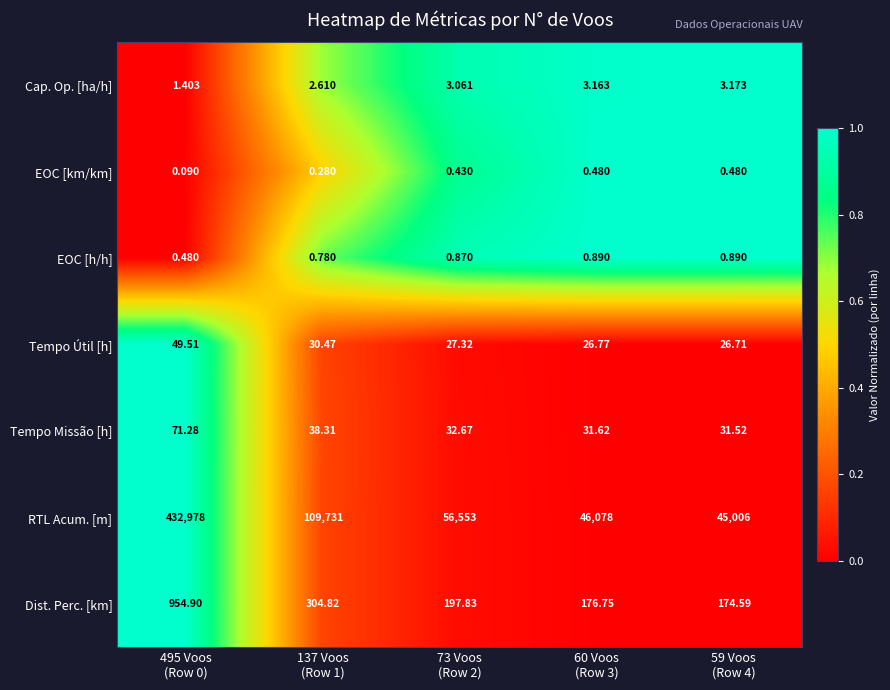

At how many categories does at least one series exceed 0?

5